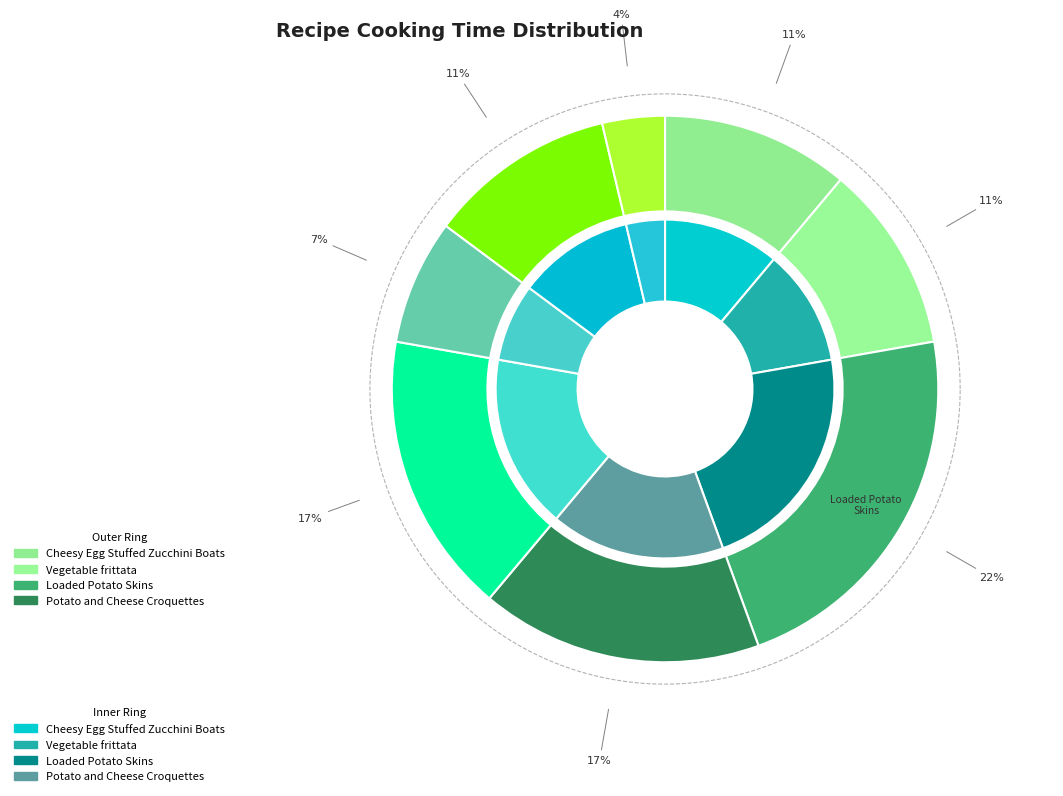

What percentage do Cheesy Egg Stuffed Zucchini Boats and Zucchini Cheese Rollbacks together represent?

27.8%